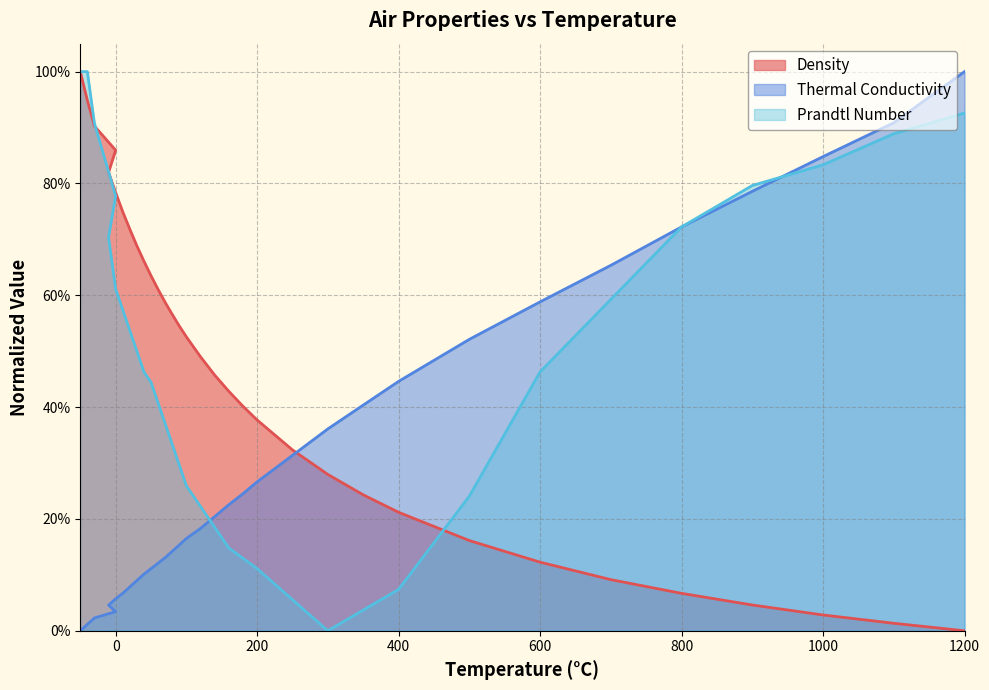

At which label does Prandtl Number reach its minimum?

300